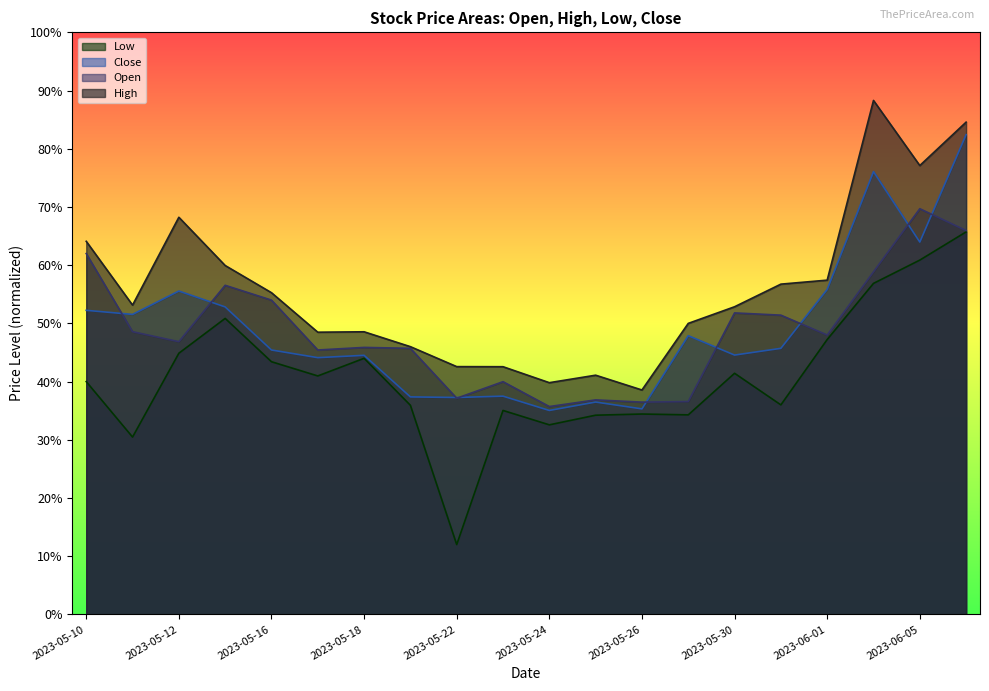

Count the number of categories in the chart.

20